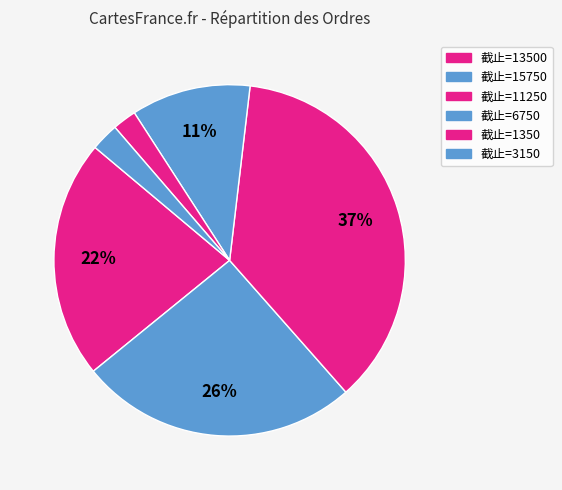

How many slices are in this pie chart?

6